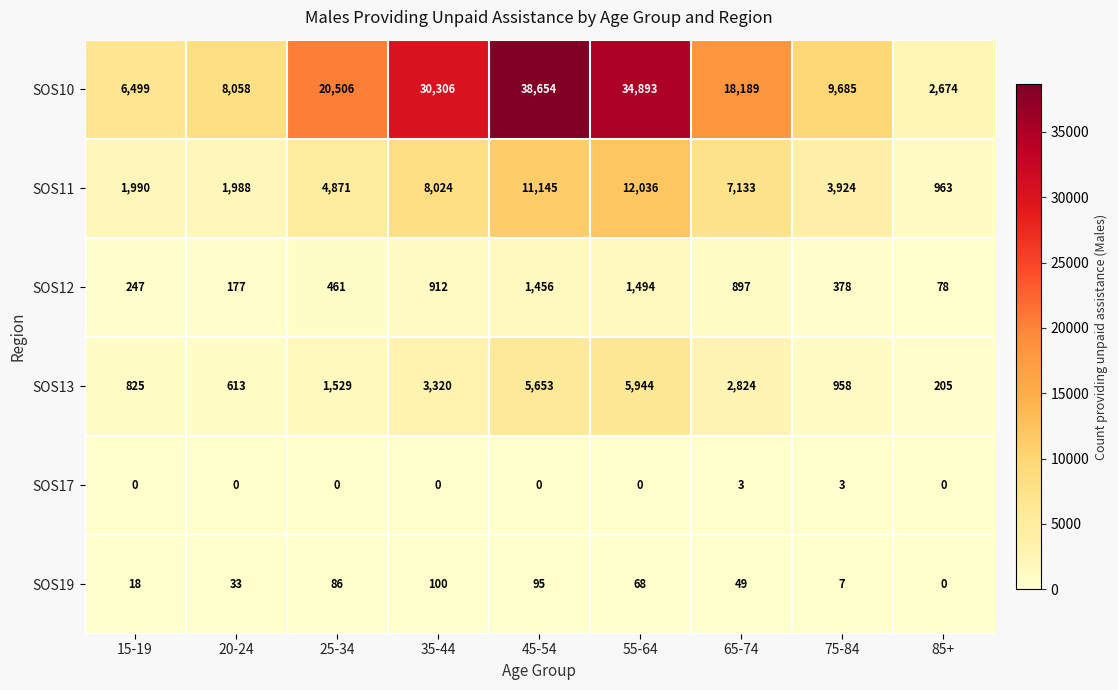

Which series has the widest spread of values?

SOS10